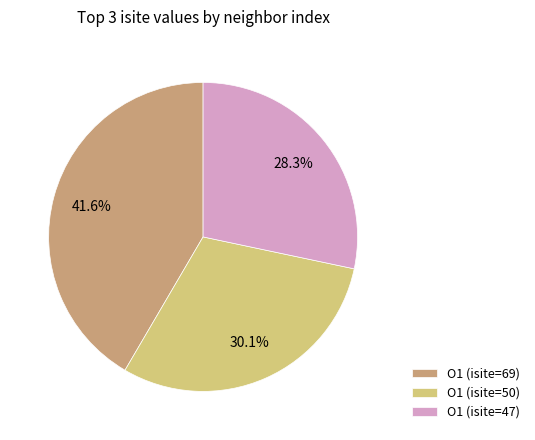

Is the sum of O1 (isite=69) and O1 (isite=50) greater than half?

Yes